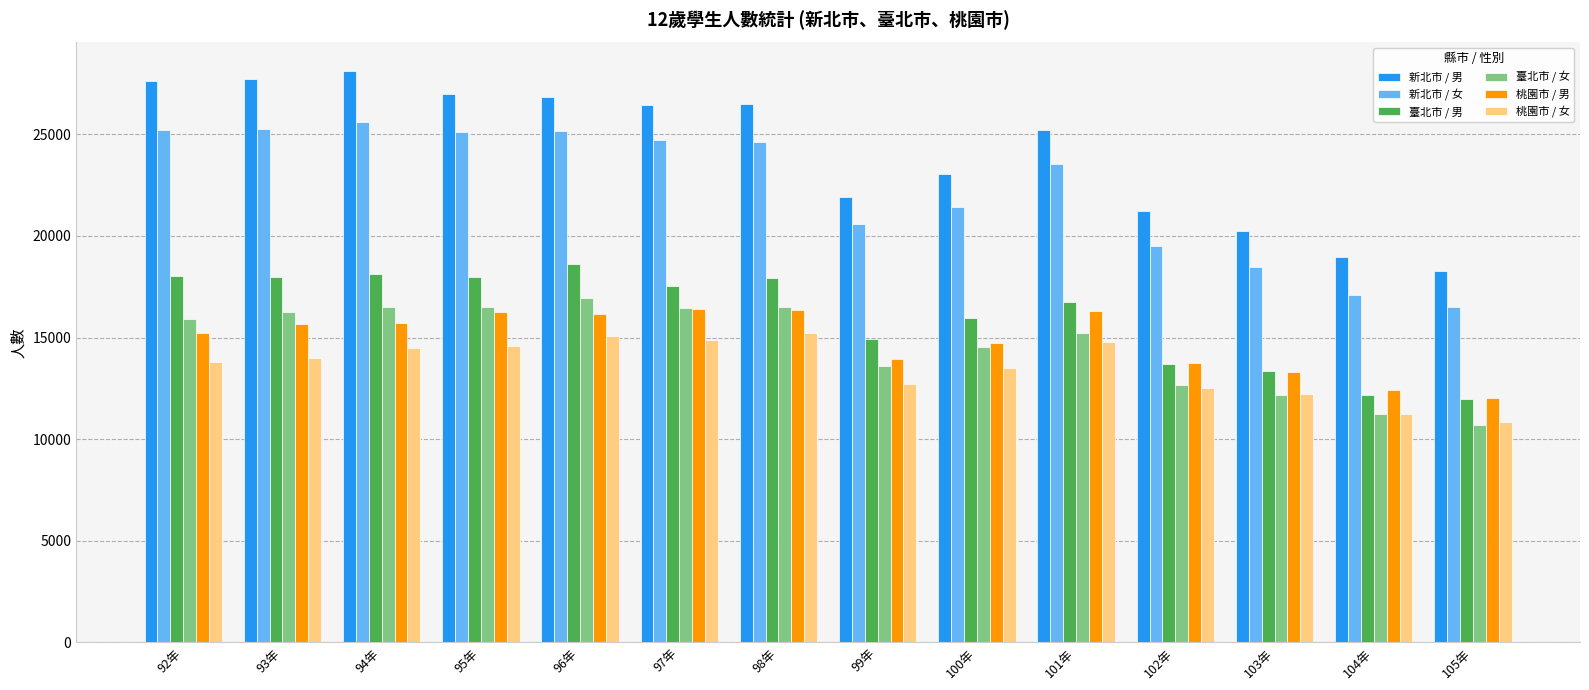

The 桃園市 / 女 series shows 4844 at 98年. True or false?

False